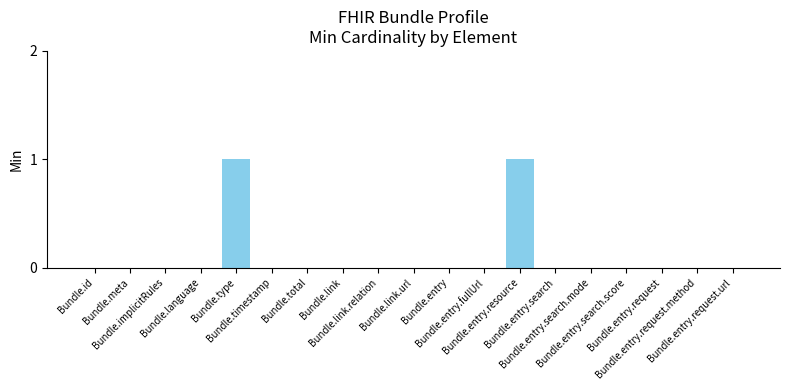

How many distinct data groups are displayed?

1